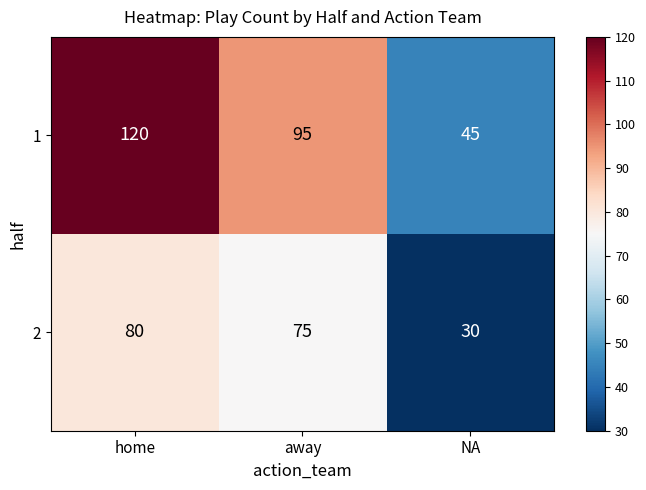

Which series changed the most between home and NA?

1